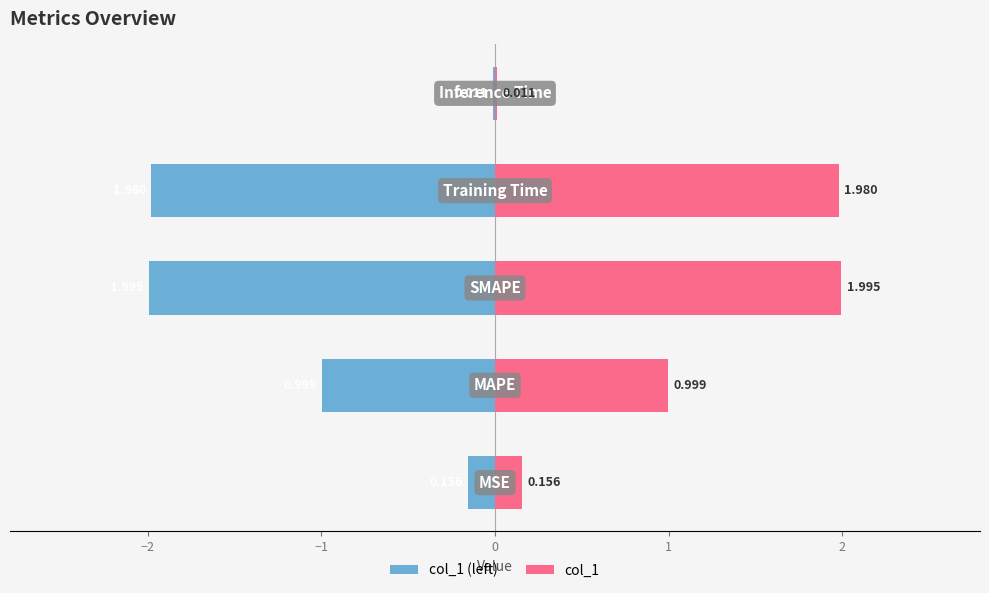

At how many categories does at least one series exceed 0?

5